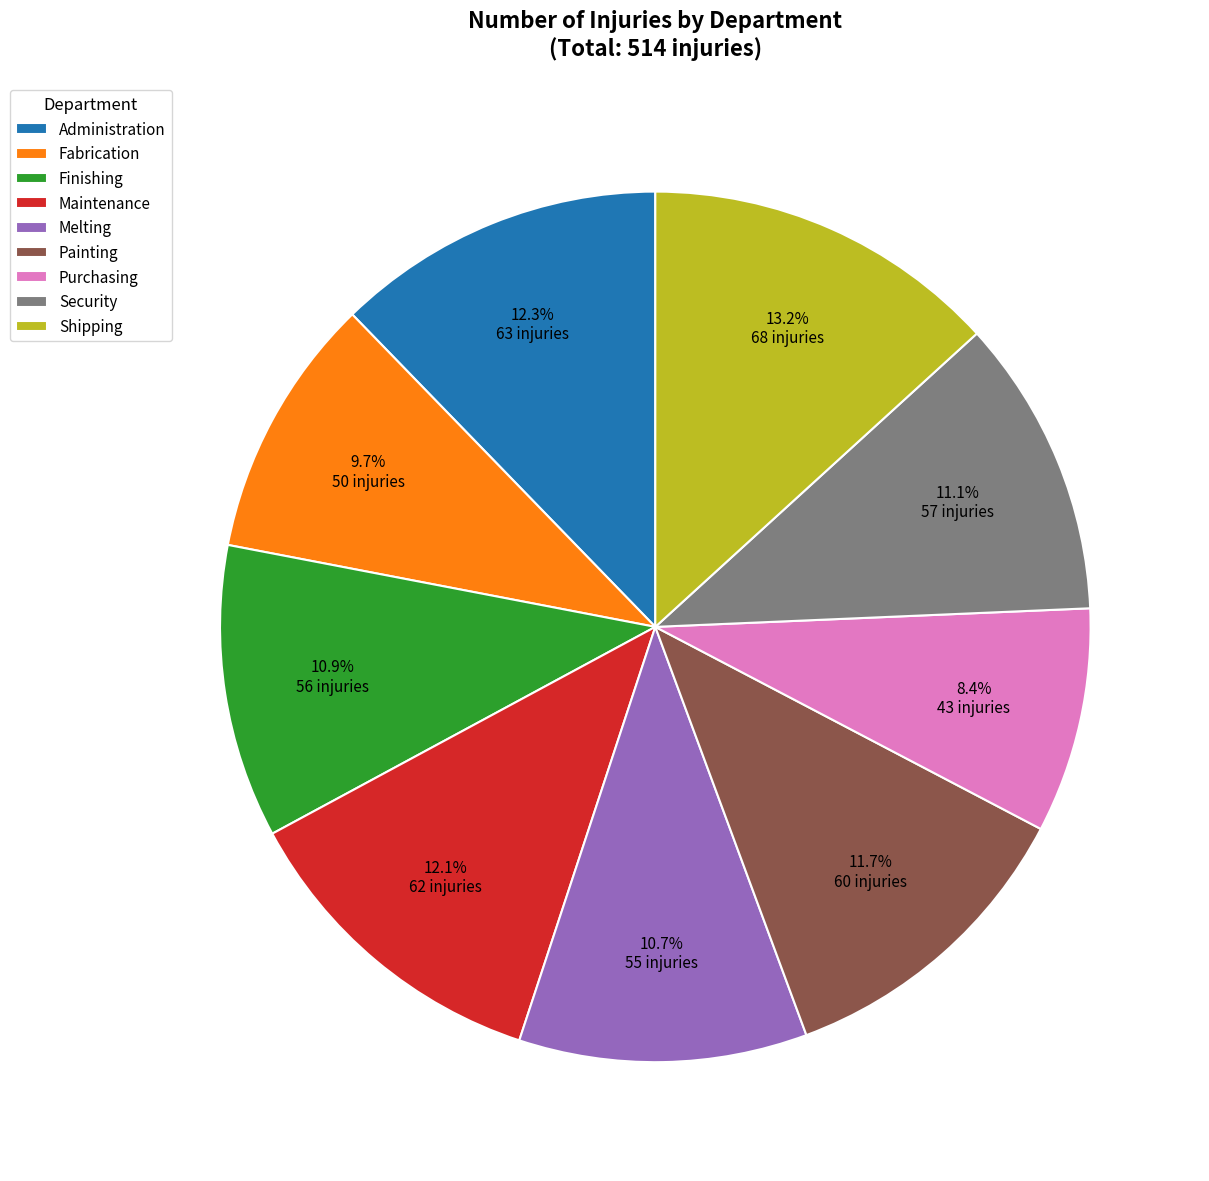

To the nearest percent, what is the combined percentage of Painting and Finishing?

23%